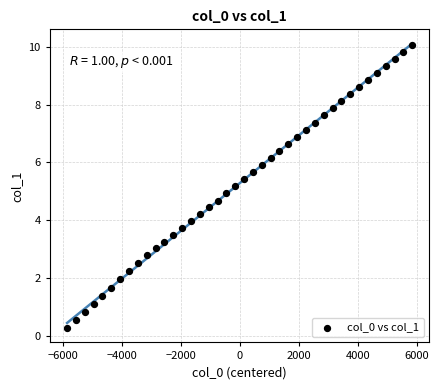

What is the range of X values (max minus min)?

11700.0